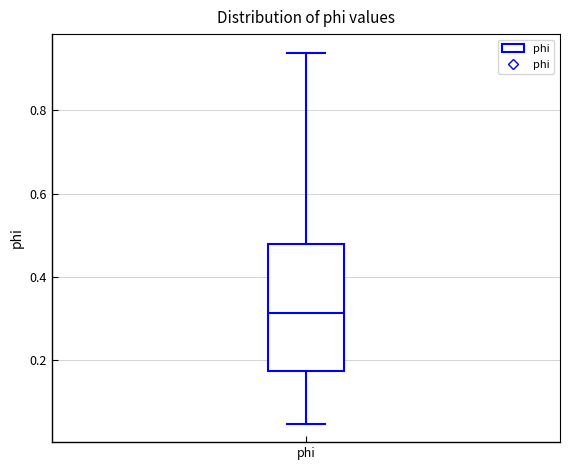

Read this box plot against the y-axis: the position of the median line, the range covered by the box, and the ends of both whiskers. The values are not printed on the chart, so give them approximately, as read against the axis.

median 0.32, box 0.18 to 0.48, whiskers 0.04 to 0.94